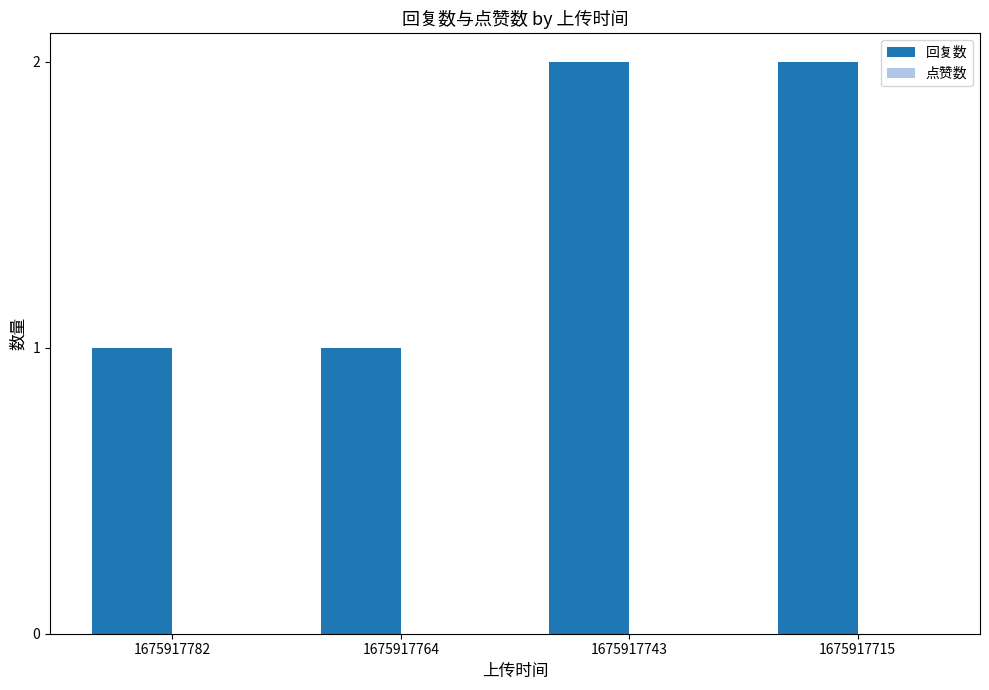

Does the chart contain stacked bars?

No